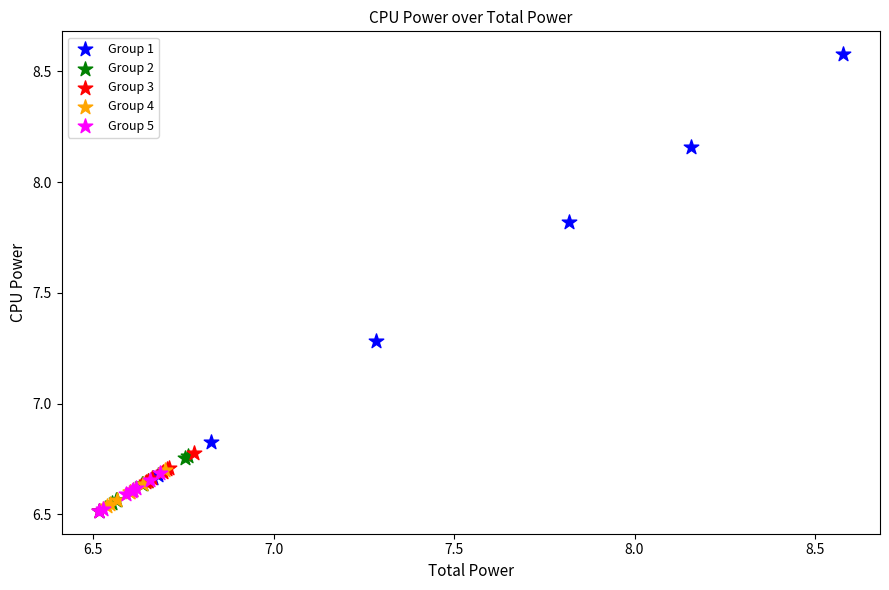

Which series contains the highest Y value?

Group 1